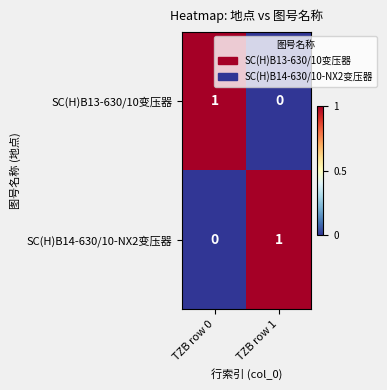

Is the value of SC(H)B13-630/10变压器 at TZB row 0 greater than the value of SC(H)B14-630/10-NX2变压器 at TZB row 0?

Yes